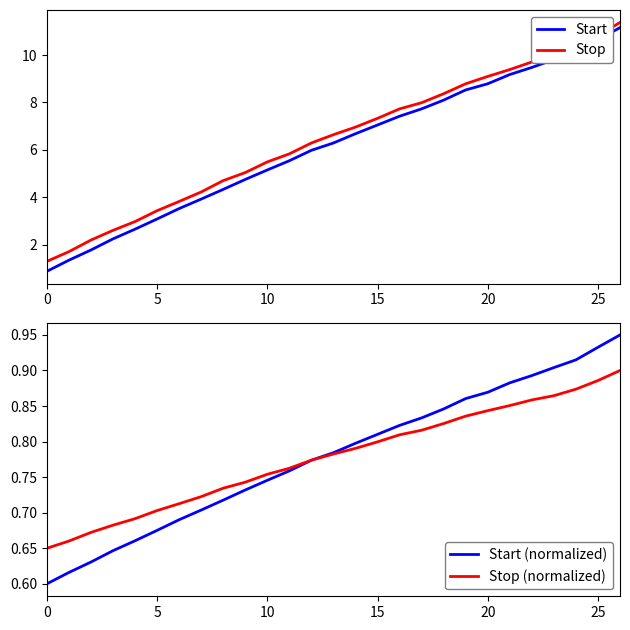

Is the value of Stop at 21 greater than the value of Stop (normalized) at 20?

Yes